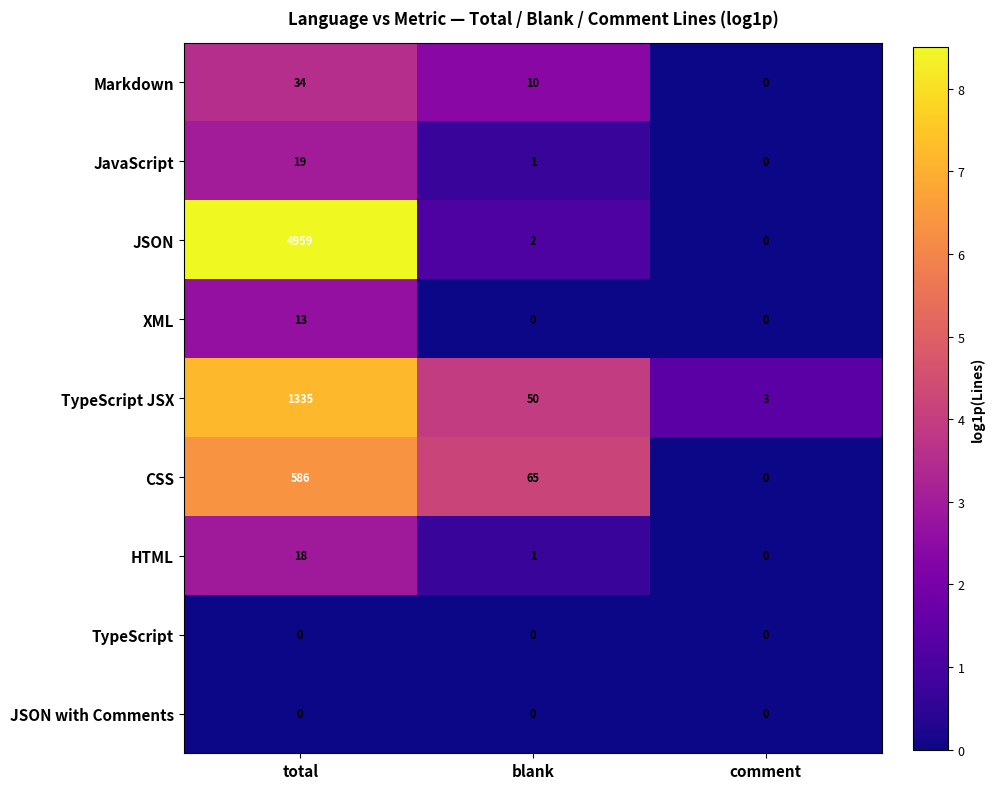

Is it true that TypeScript JSX equals 775 at total?

False